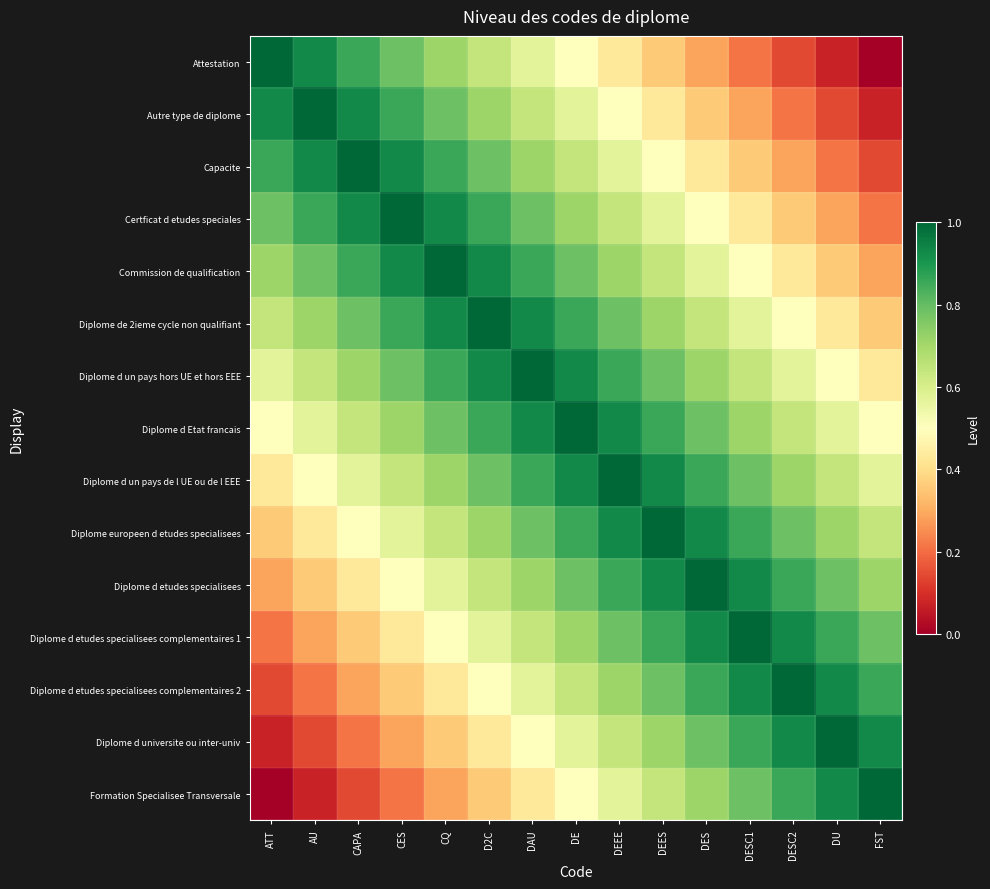

Reading right to left, transcribe all the data shown in this chart.

Attestation: FST=0.0	DU=0.1	DESC2=0.1	DESC1=0.2	DES=0.3	DEES=0.4	DEEE=0.4	DE=0.5	DAU=0.6	D2C=0.6	CQ=0.7	CES=0.8	CAPA=0.9	AU=0.9	ATT=1.0
Autre type de diplome: FST=0.1	DU=0.1	DESC2=0.2	DESC1=0.3	DES=0.4	DEES=0.4	DEEE=0.5	DE=0.6	DAU=0.6	D2C=0.7	CQ=0.8	CES=0.9	CAPA=0.9	AU=1.0	ATT=0.9
Capacite: FST=0.1	DU=0.2	DESC2=0.3	DESC1=0.4	DES=0.4	DEES=0.5	DEEE=0.6	DE=0.6	DAU=0.7	D2C=0.8	CQ=0.9	CES=0.9	CAPA=1.0	AU=0.9	ATT=0.9
Certficat d etudes speciales: FST=0.2	DU=0.3	DESC2=0.4	DESC1=0.4	DES=0.5	DEES=0.6	DEEE=0.6	DE=0.7	DAU=0.8	D2C=0.9	CQ=0.9	CES=1.0	CAPA=0.9	AU=0.9	ATT=0.8
Commission de qualification: FST=0.3	DU=0.4	DESC2=0.4	DESC1=0.5	DES=0.6	DEES=0.6	DEEE=0.7	DE=0.8	DAU=0.9	D2C=0.9	CQ=1.0	CES=0.9	CAPA=0.9	AU=0.8	ATT=0.7
Diplome de 2ieme cycle non qualifiant: FST=0.4	DU=0.4	DESC2=0.5	DESC1=0.6	DES=0.6	DEES=0.7	DEEE=0.8	DE=0.9	DAU=0.9	D2C=1.0	CQ=0.9	CES=0.9	CAPA=0.8	AU=0.7	ATT=0.6
Diplome d un pays hors UE et hors EEE: FST=0.4	DU=0.5	DESC2=0.6	DESC1=0.6	DES=0.7	DEES=0.8	DEEE=0.9	DE=0.9	DAU=1.0	D2C=0.9	CQ=0.9	CES=0.8	CAPA=0.7	AU=0.6	ATT=0.6
Diplome d Etat francais: FST=0.5	DU=0.6	DESC2=0.6	DESC1=0.7	DES=0.8	DEES=0.9	DEEE=0.9	DE=1.0	DAU=0.9	D2C=0.9	CQ=0.8	CES=0.7	CAPA=0.6	AU=0.6	ATT=0.5
Diplome d un pays de l UE ou de l EEE: FST=0.6	DU=0.6	DESC2=0.7	DESC1=0.8	DES=0.9	DEES=0.9	DEEE=1.0	DE=0.9	DAU=0.9	D2C=0.8	CQ=0.7	CES=0.6	CAPA=0.6	AU=0.5	ATT=0.4
Diplome europeen d etudes specialisees: FST=0.6	DU=0.7	DESC2=0.8	DESC1=0.9	DES=0.9	DEES=1.0	DEEE=0.9	DE=0.9	DAU=0.8	D2C=0.7	CQ=0.6	CES=0.6	CAPA=0.5	AU=0.4	ATT=0.4
Diplome d etudes specialisees: FST=0.7	DU=0.8	DESC2=0.9	DESC1=0.9	DES=1.0	DEES=0.9	DEEE=0.9	DE=0.8	DAU=0.7	D2C=0.6	CQ=0.6	CES=0.5	CAPA=0.4	AU=0.4	ATT=0.3
Diplome d etudes specialisees complementaires 1: FST=0.8	DU=0.9	DESC2=0.9	DESC1=1.0	DES=0.9	DEES=0.9	DEEE=0.8	DE=0.7	DAU=0.6	D2C=0.6	CQ=0.5	CES=0.4	CAPA=0.4	AU=0.3	ATT=0.2
Diplome d etudes specialisees complementaires 2: FST=0.9	DU=0.9	DESC2=1.0	DESC1=0.9	DES=0.9	DEES=0.8	DEEE=0.7	DE=0.6	DAU=0.6	D2C=0.5	CQ=0.4	CES=0.4	CAPA=0.3	AU=0.2	ATT=0.1
Diplome d universite ou inter-univ: FST=0.9	DU=1.0	DESC2=0.9	DESC1=0.9	DES=0.8	DEES=0.7	DEEE=0.6	DE=0.6	DAU=0.5	D2C=0.4	CQ=0.4	CES=0.3	CAPA=0.2	AU=0.1	ATT=0.1
Formation Specialisee Transversale: FST=1.0	DU=0.9	DESC2=0.9	DESC1=0.8	DES=0.7	DEES=0.6	DEEE=0.6	DE=0.5	DAU=0.4	D2C=0.4	CQ=0.3	CES=0.2	CAPA=0.1	AU=0.1	ATT=0.0